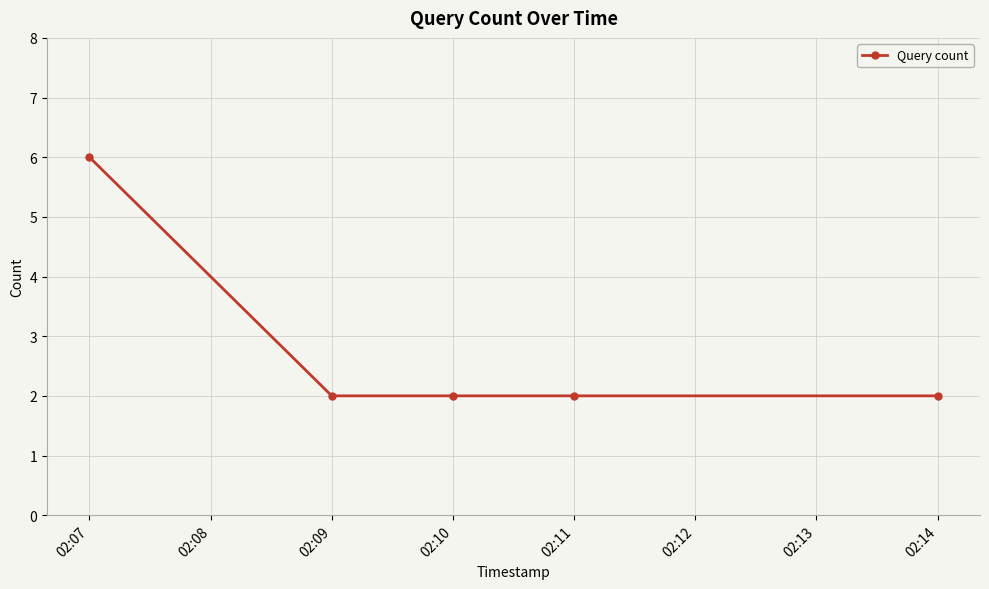

At which category does the chart reach its peak across all series?

02:07